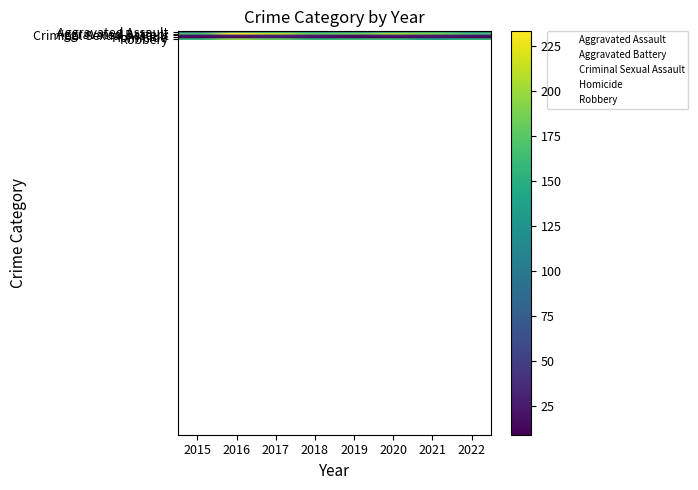

What is the sum of all Aggravated Battery values?

1534